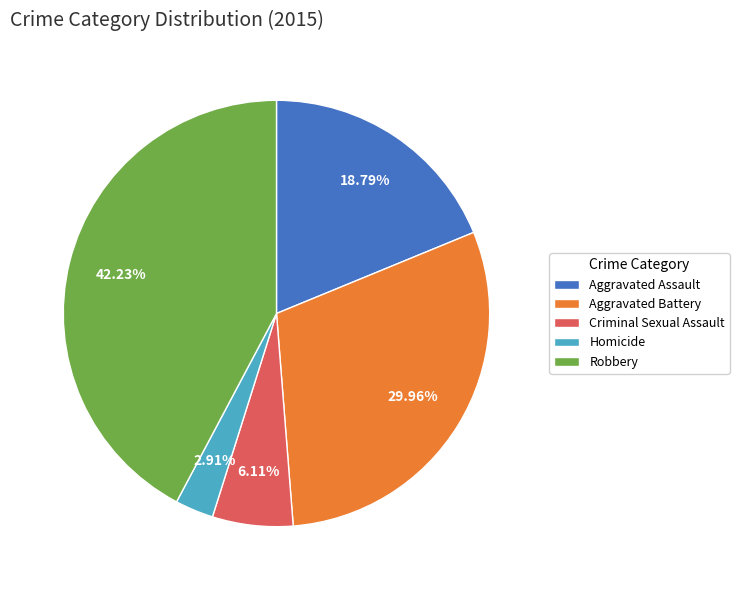

To the nearest percent, what is the difference between the largest and smallest slice percentages?

39%